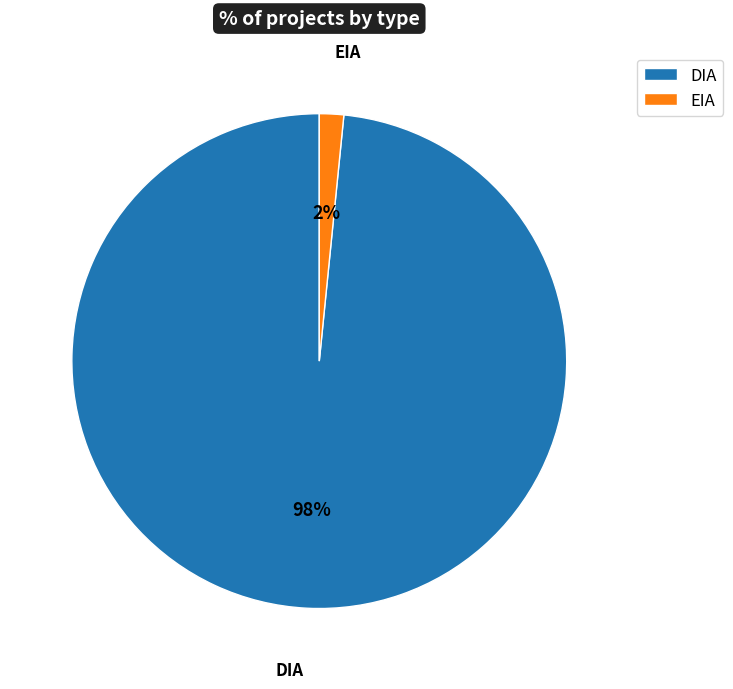

Which category accounts for the majority?

DIA